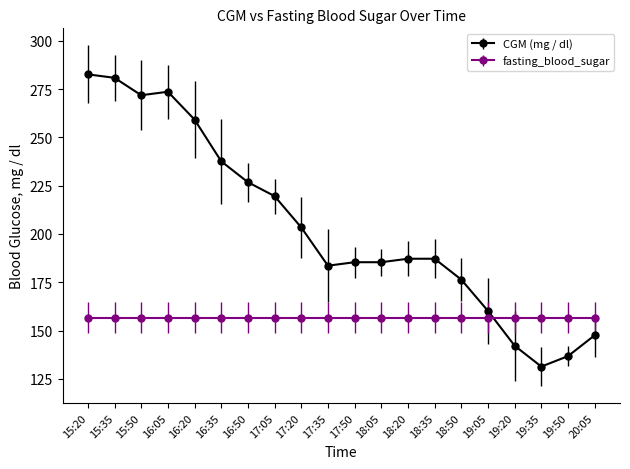

What is the value of the fasting_blood_sugar point at the 5th from the left?

156.6